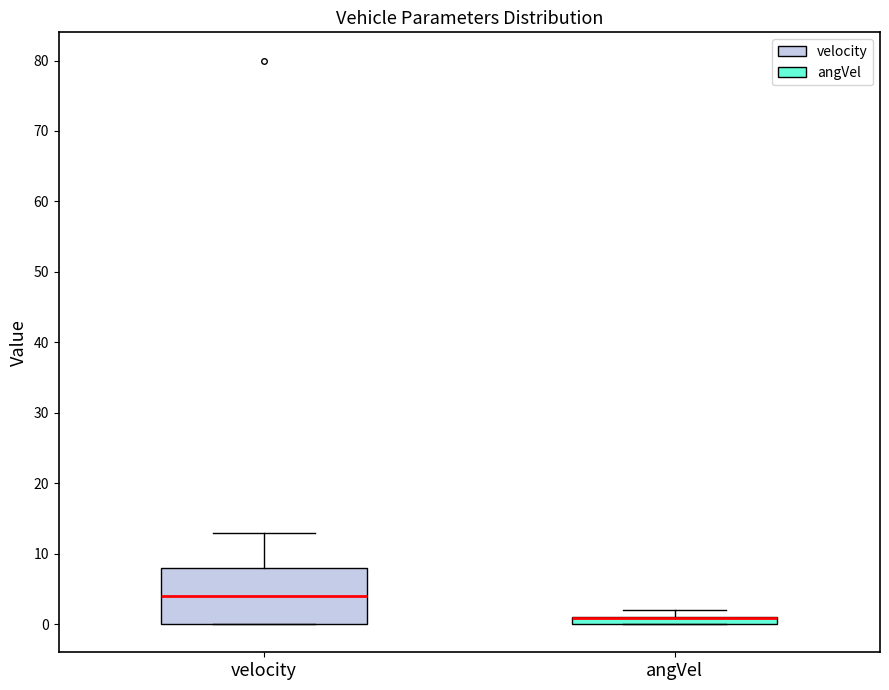

Which box is the tallest, from its lower edge to its upper edge?

velocity